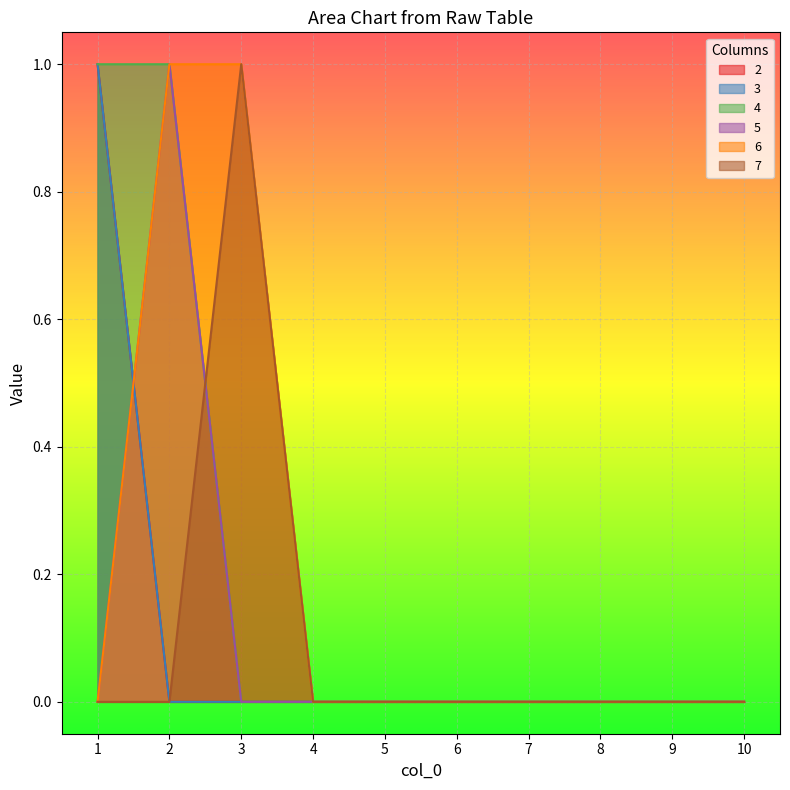

How many categories are shown in the chart?

10